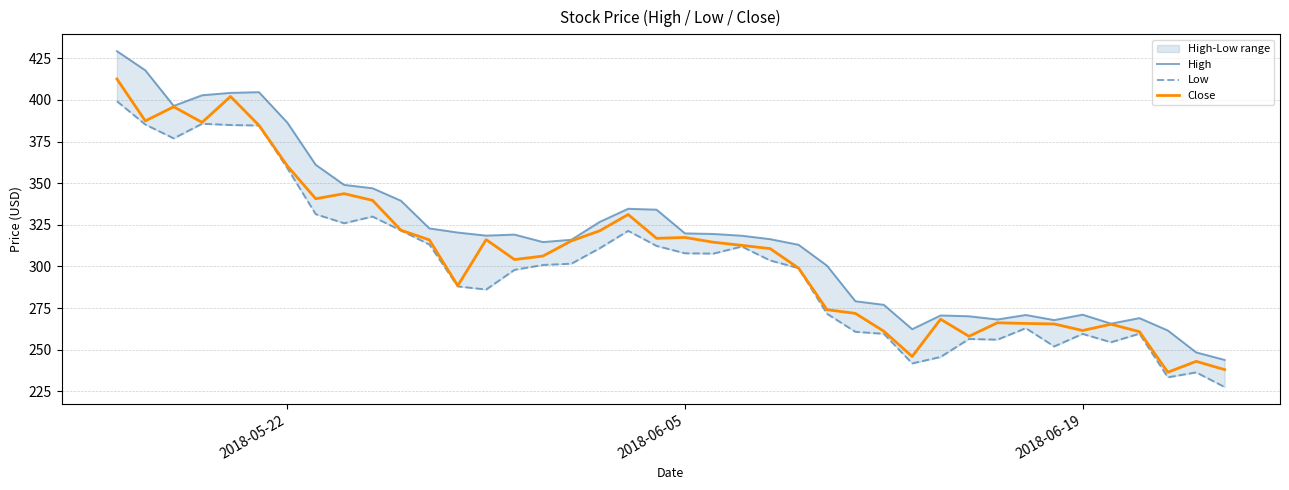

What is the maximum value for Close?

412.6